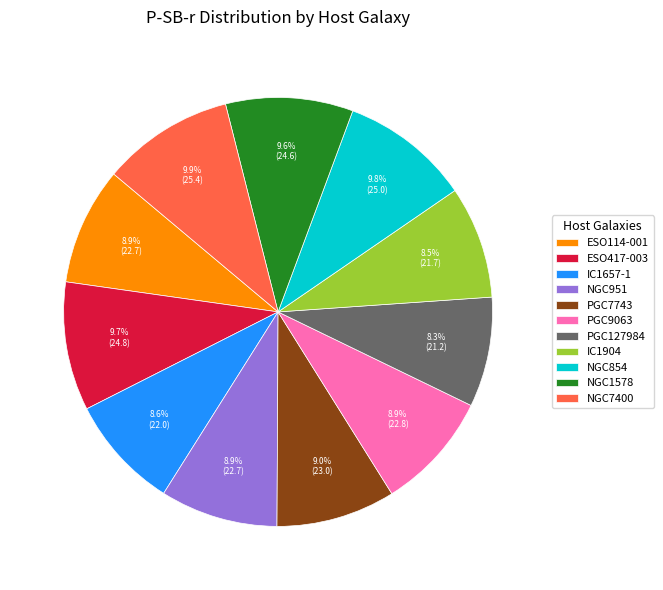

How many slices are in this pie chart?

11